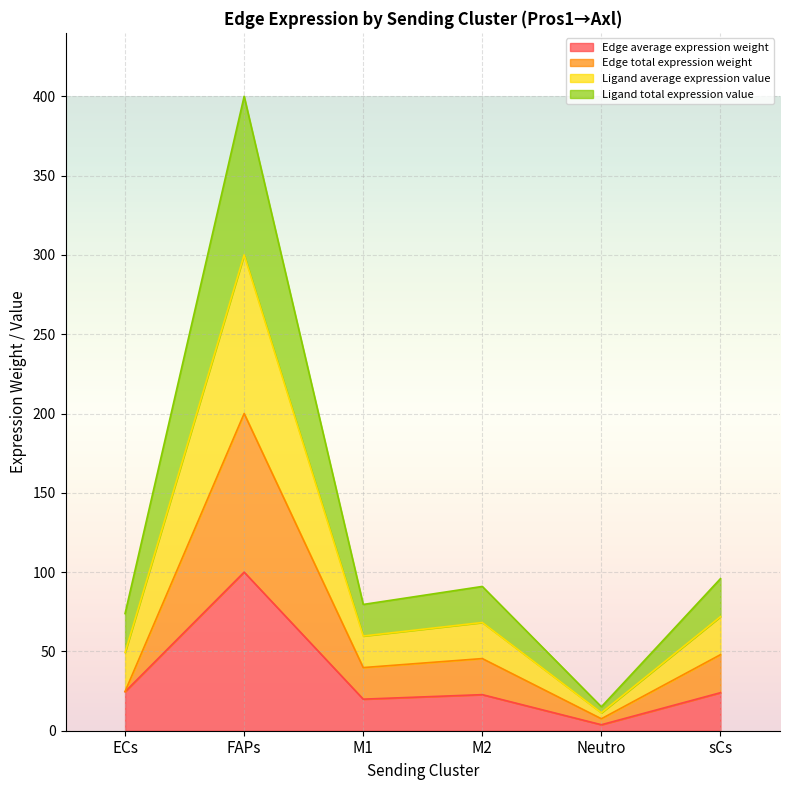

At which label does Edge total expression weight first exceed 45?

FAPs